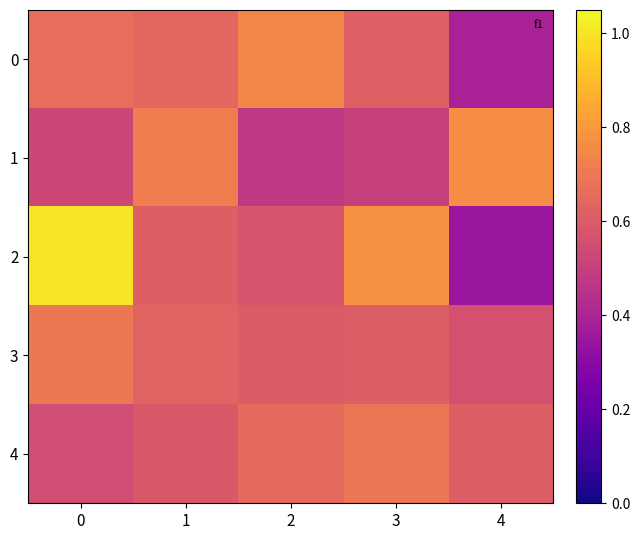

Between 1 and 3, which series saw the biggest shift?

1